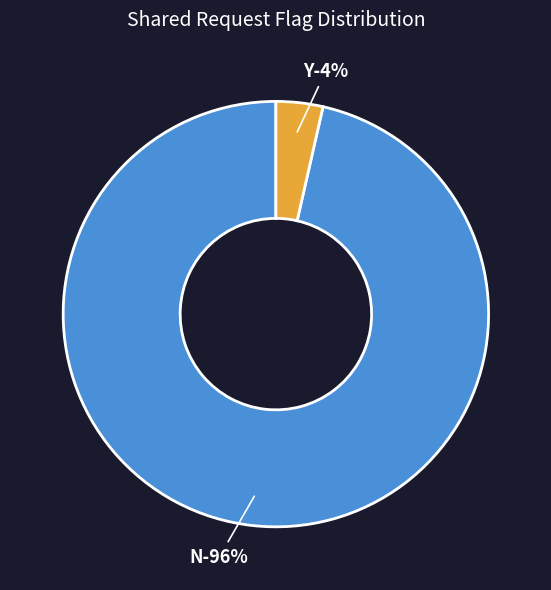

Between Y and N, which is larger?

N